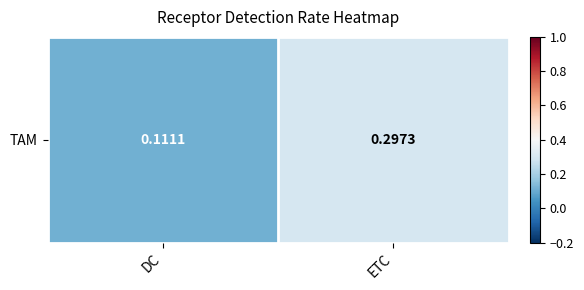

List the labels in order of value, largest first.

ETC, DC